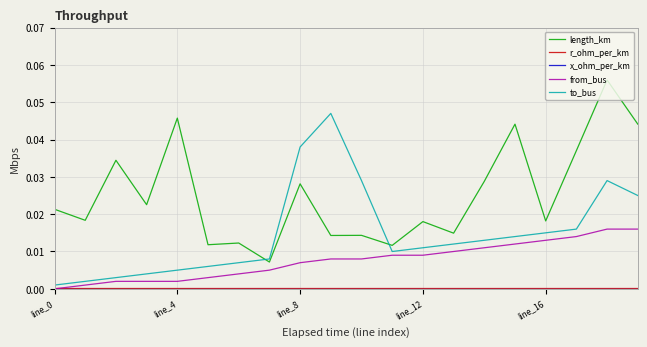

At how many categories does at least one series exceed 0?

20